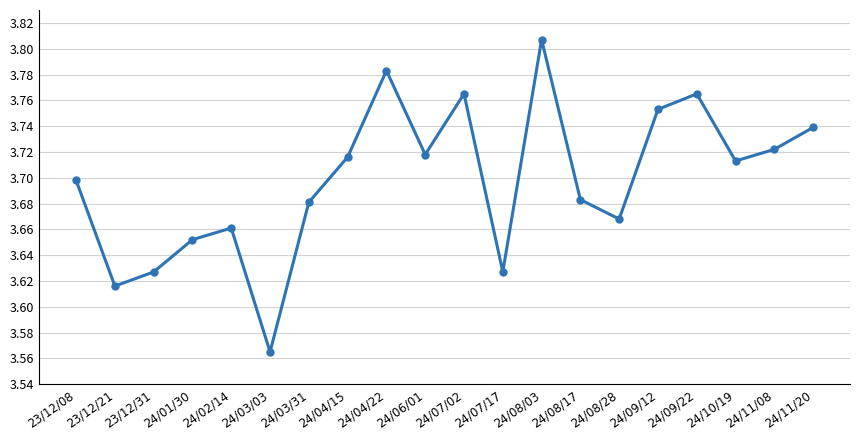

At which category does the chart reach its minimum across all series?

24/03/03